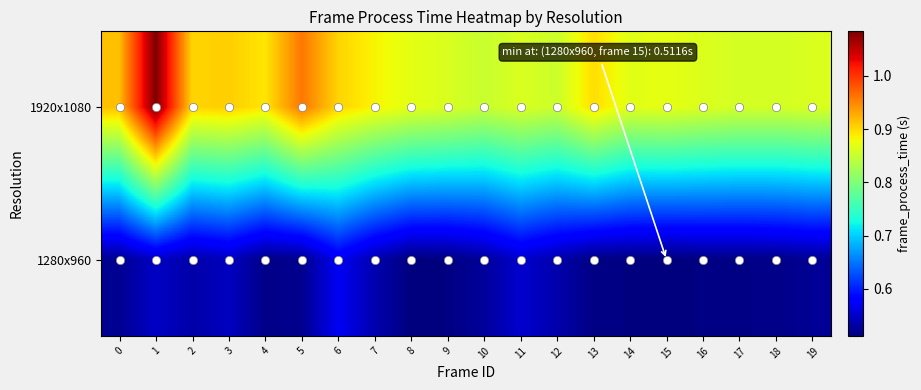

What is the difference between the highest and lowest values at 15?

0.4